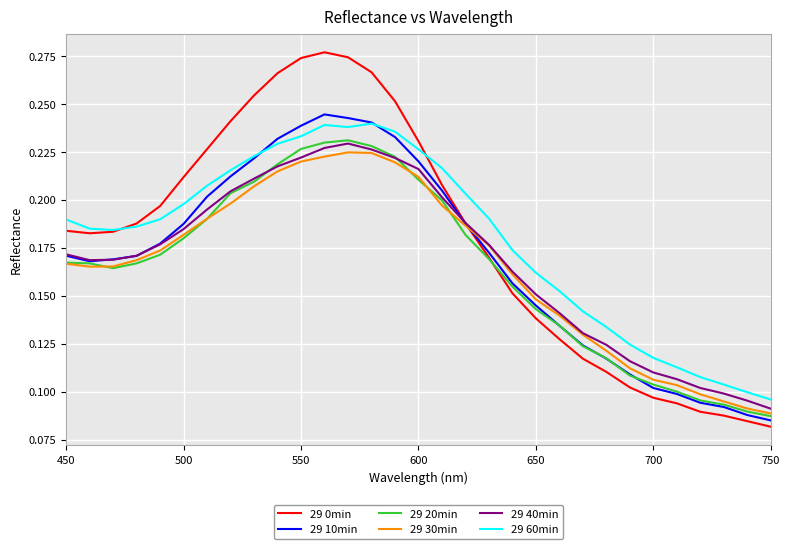

Which series has the widest spread of values?

29 0min